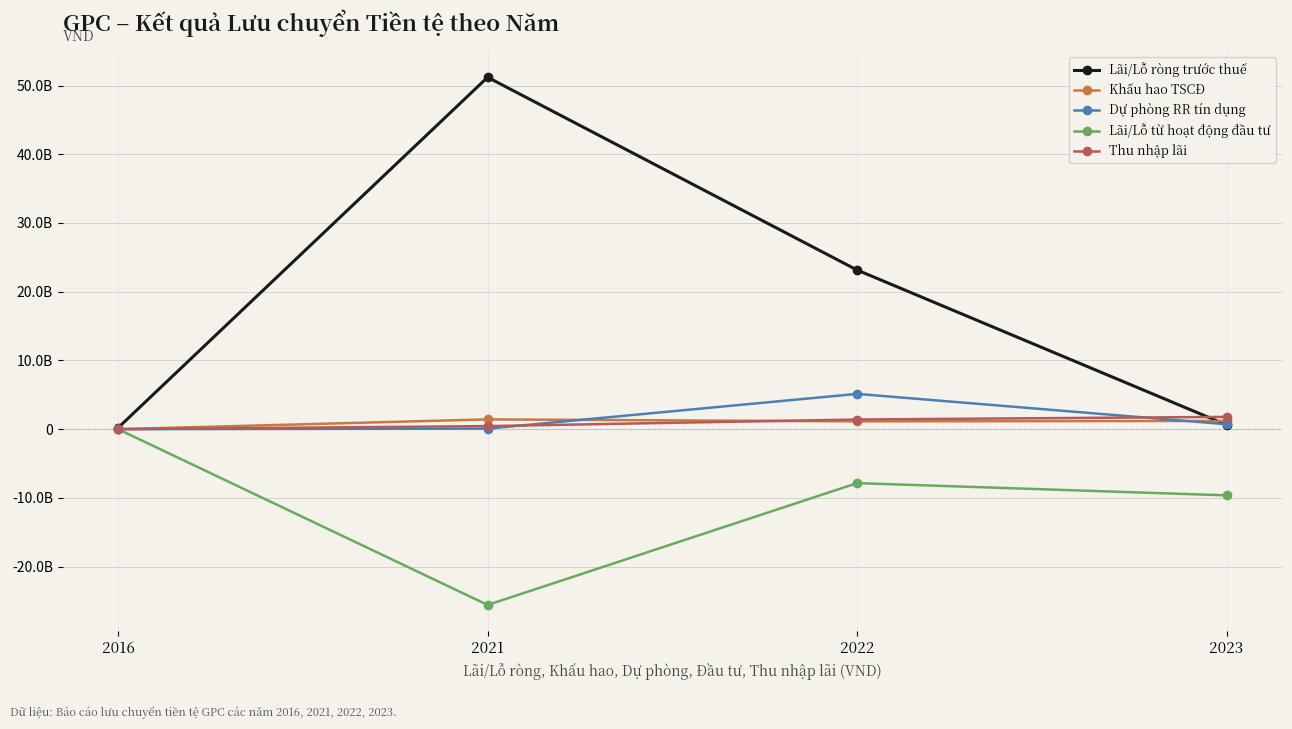

True or false: Lãi/Lỗ từ hoạt động đầu tư and Khấu hao TSCĐ intersect in this chart.

False